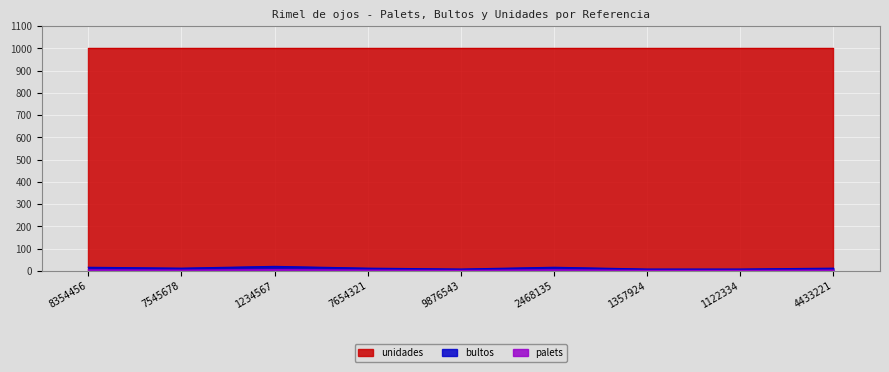

At which label does palets reach its peak?

1234567